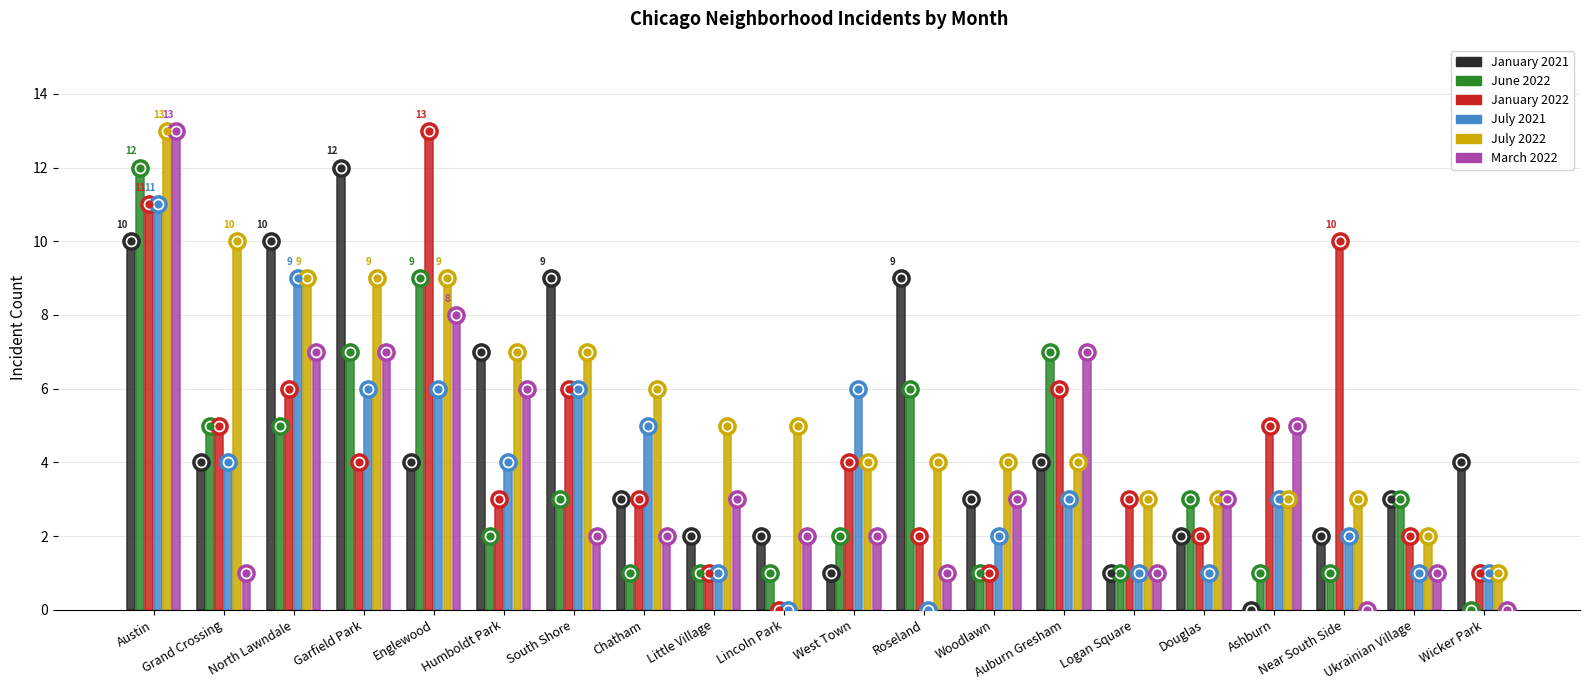

At which category is the sum across all series the highest?

Austin